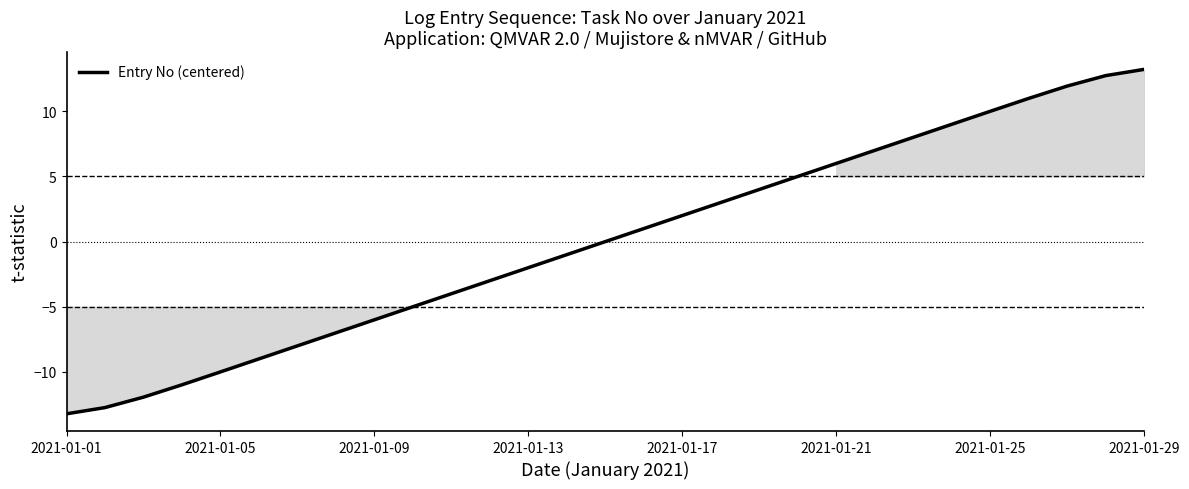

What is the difference between the maximum and minimum values?

26.4